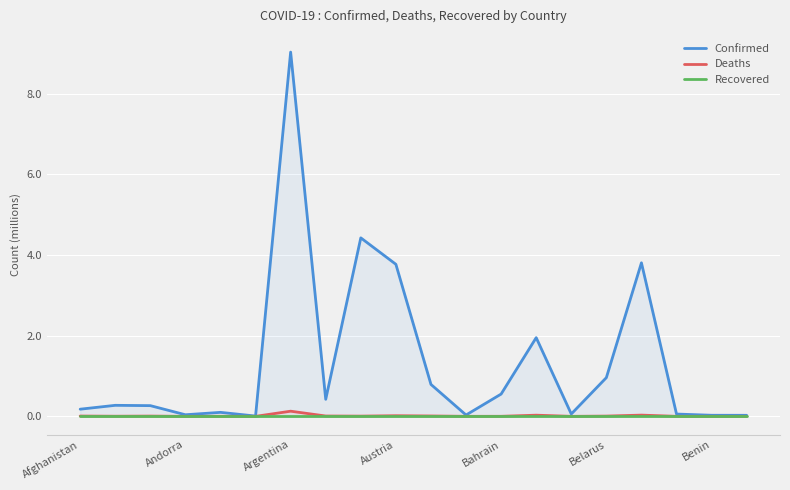

How many lines are shown in the chart?

3